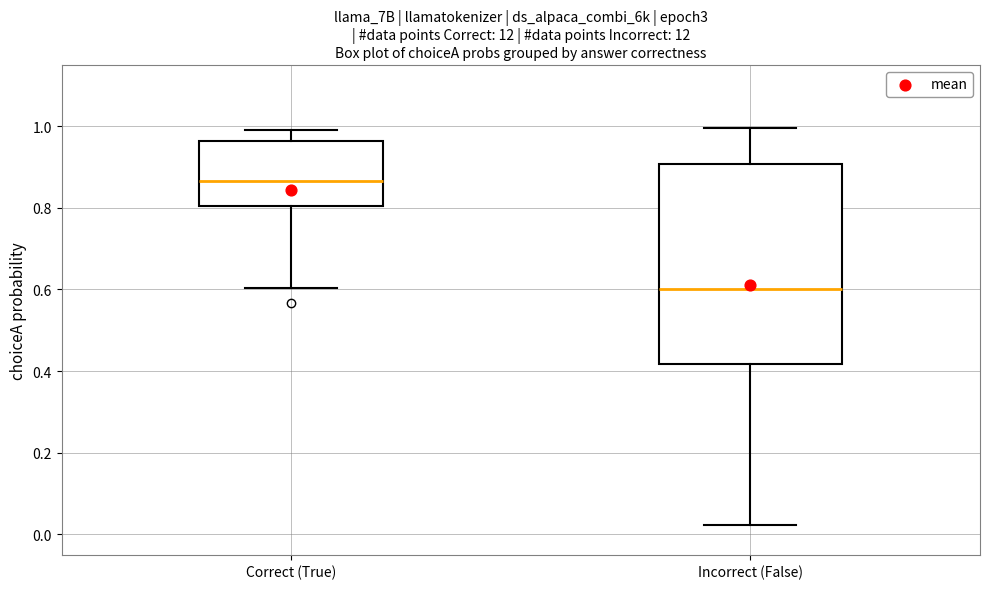

Which box is the tallest, from its lower edge to its upper edge?

Incorrect (False)